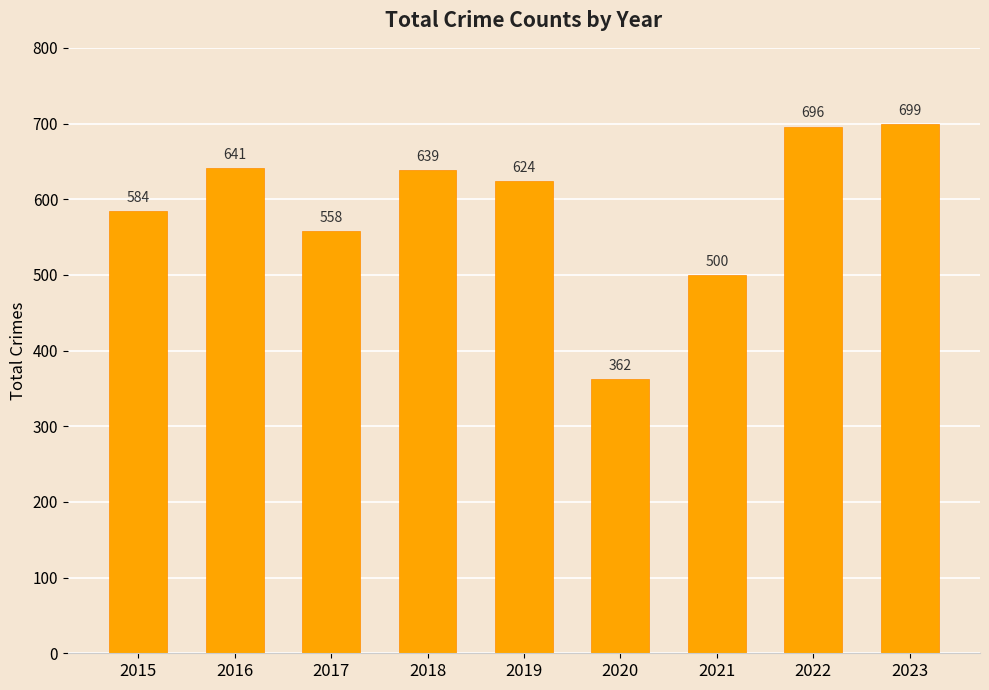

Rank the categories by value from highest to lowest.

2023, 2022, 2016, 2018, 2019, 2015, 2017, 2021, 2020